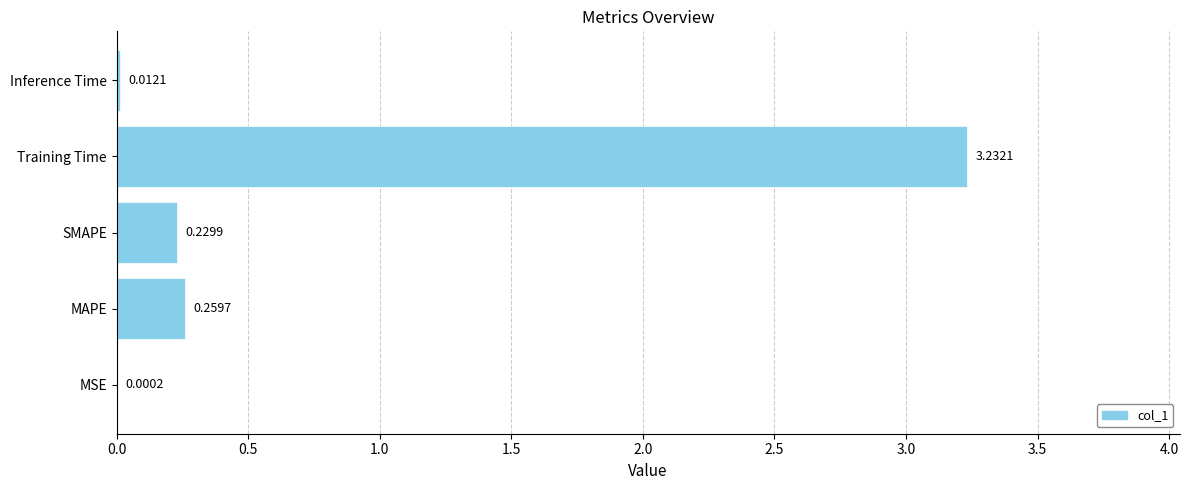

At which category does the chart reach its peak across all series?

Training Time